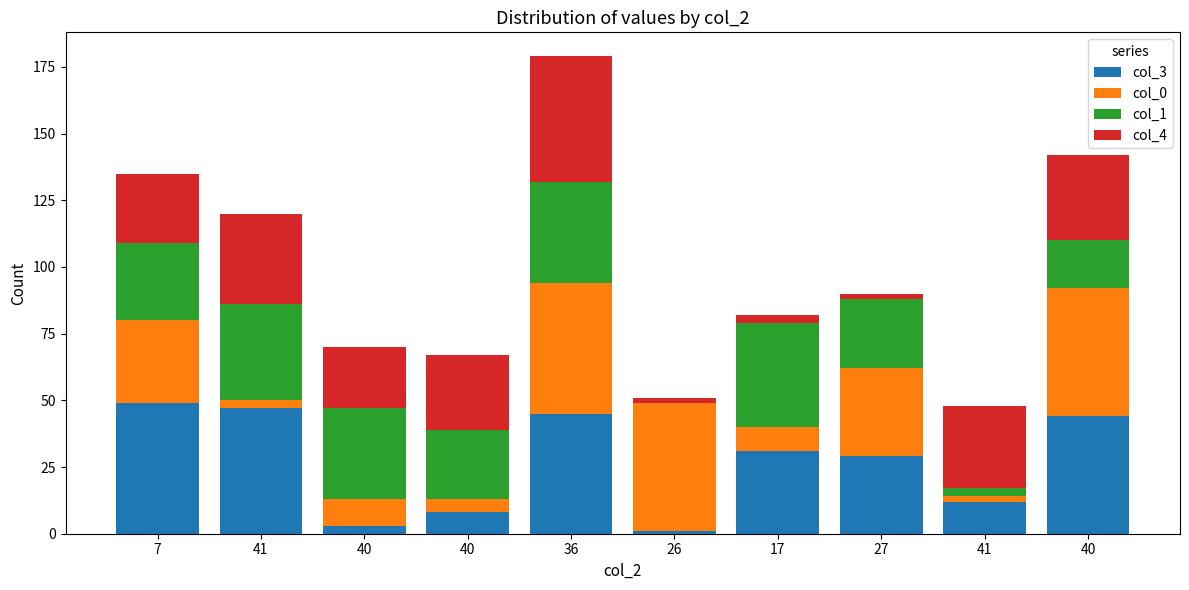

What is the difference between the maximum and minimum values in the col_0 series?

47